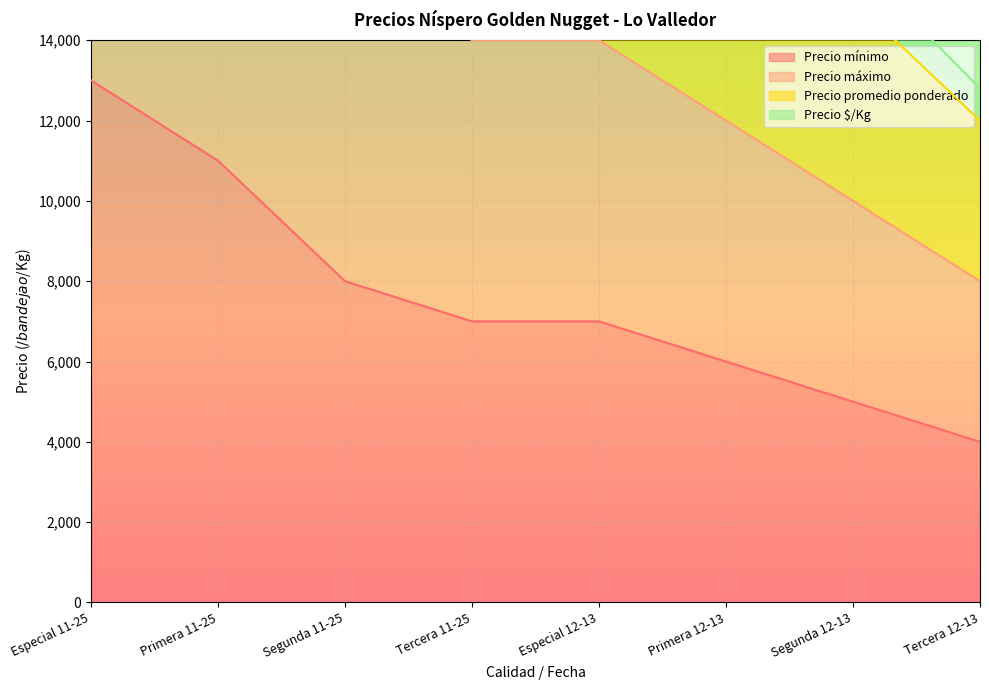

Rank the series at Especial 12-13 from lowest to highest value.

Precio mínimo, Precio máximo, Precio promedio ponderado, Precio $/Kg